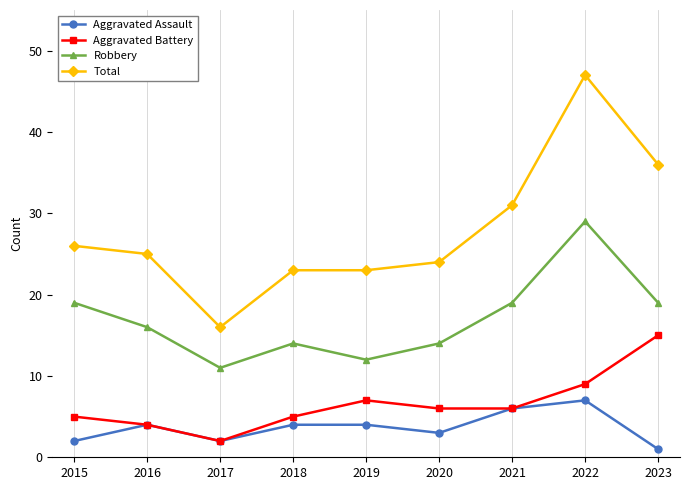

Where is the first local maximum for Robbery?

2018